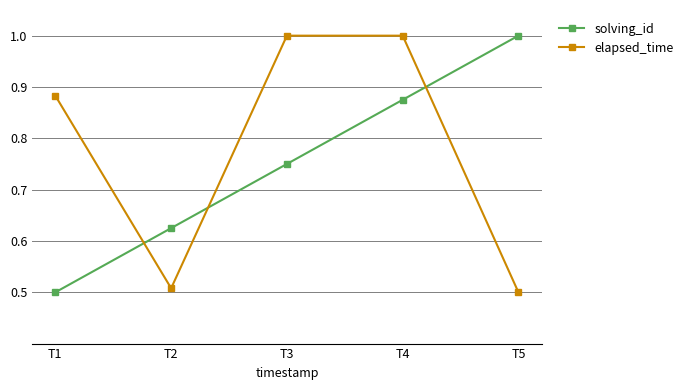

What is the difference between the second highest and minimum values in the solving_id series?

0.4